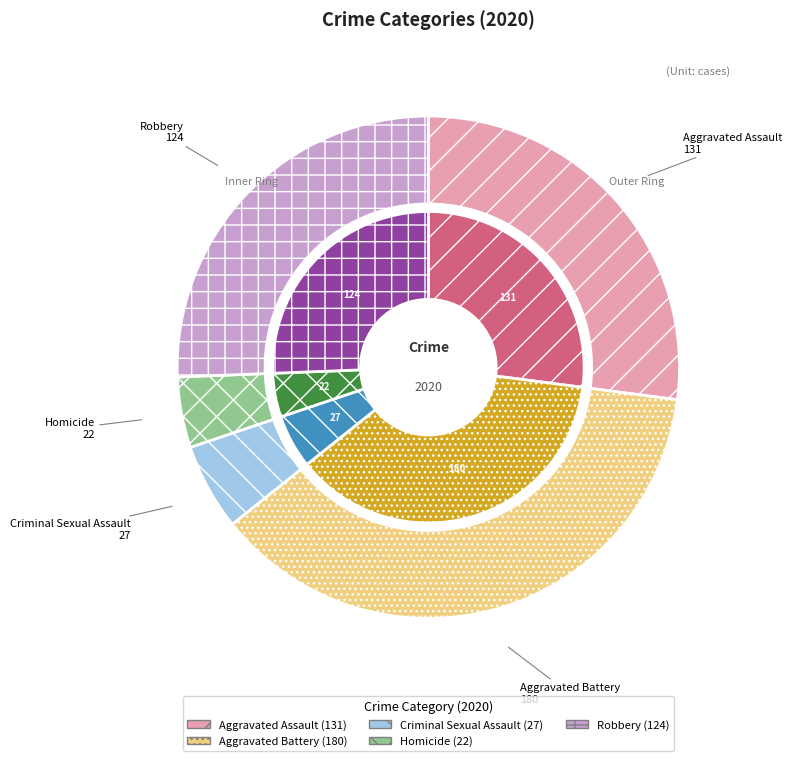

Is it true that Homicide is 5% of the pie?

True